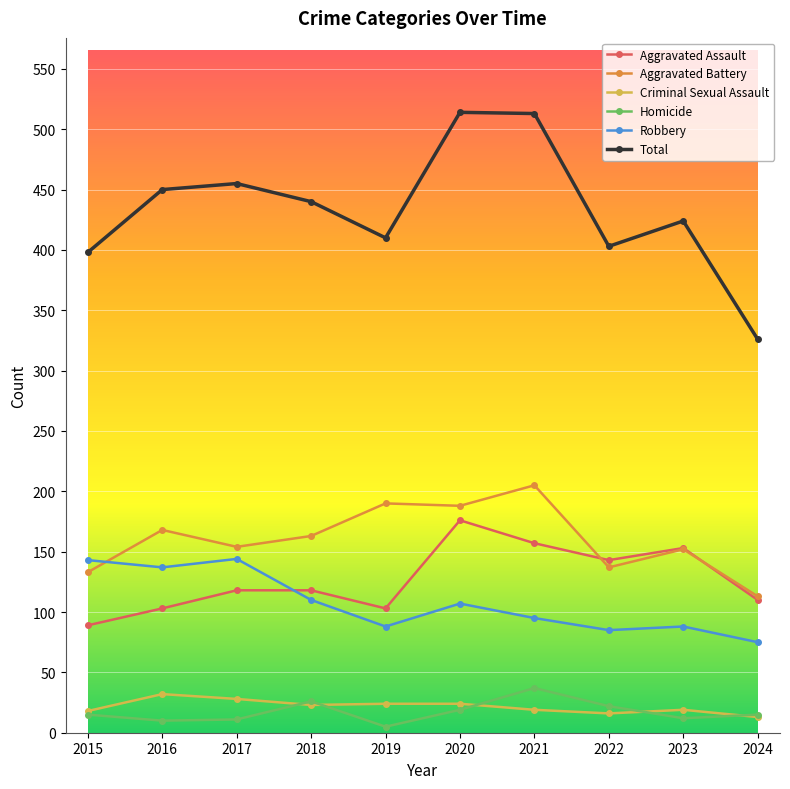

What is the value of the Aggravated Battery point at the 1st from the left?

133